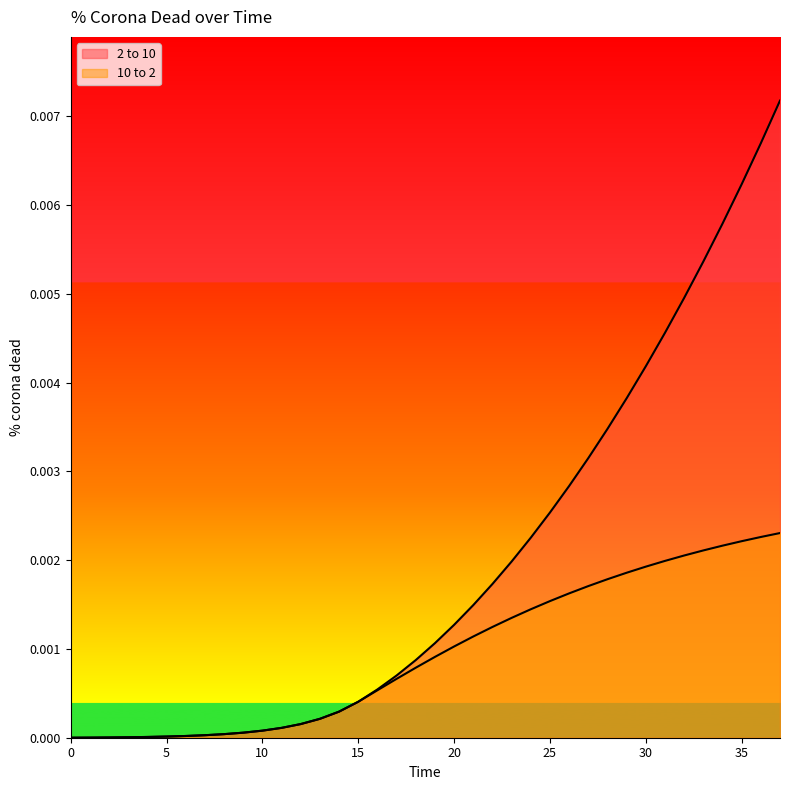

True or false: 2 to 10 and 10 to 2 cross at least once.

False